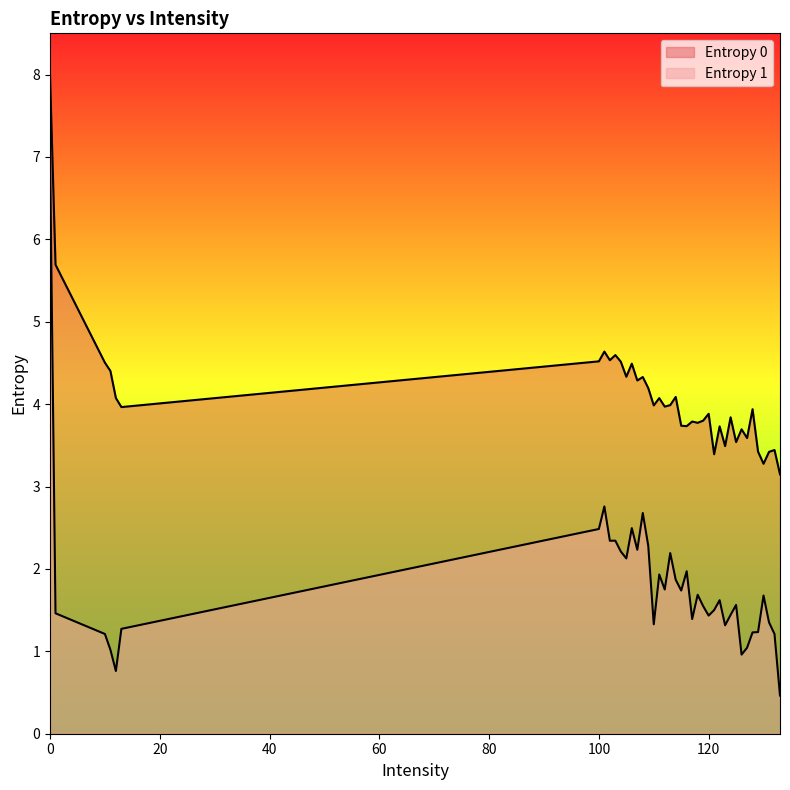

True or false: Entropy 0 and Entropy 1 intersect in this chart.

False